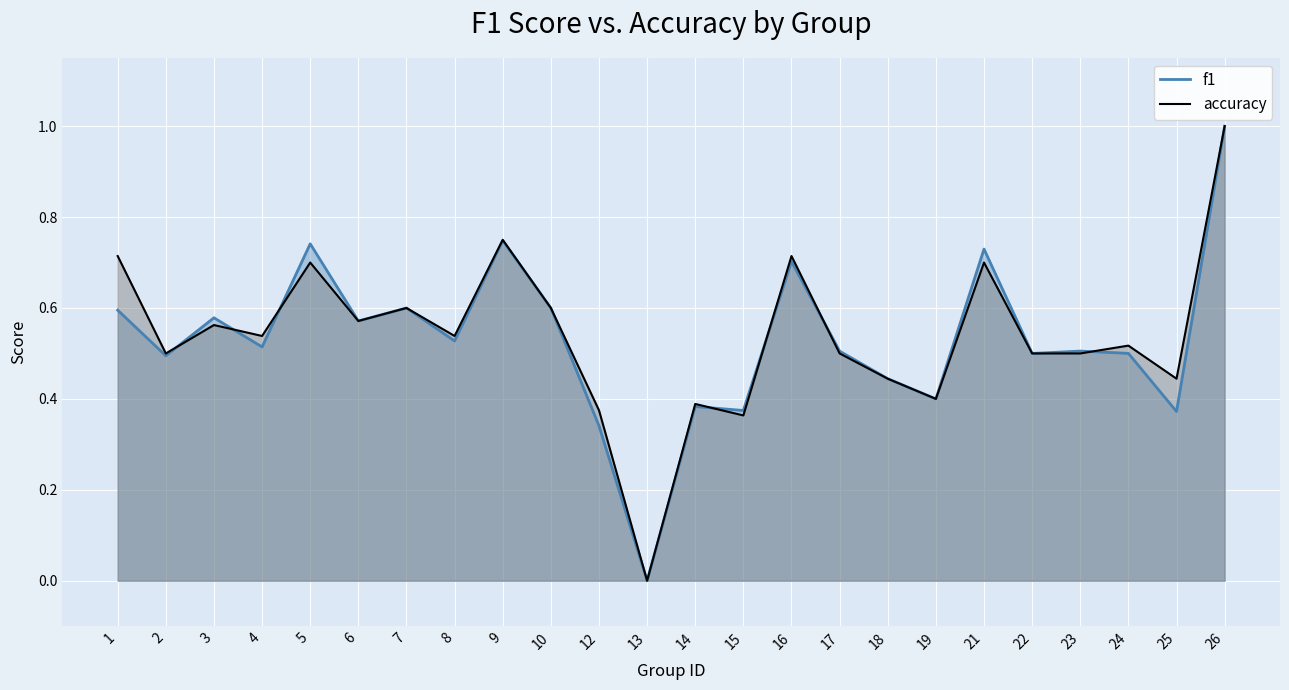

True or false: f1 has a value of 0.1 at 7.

False